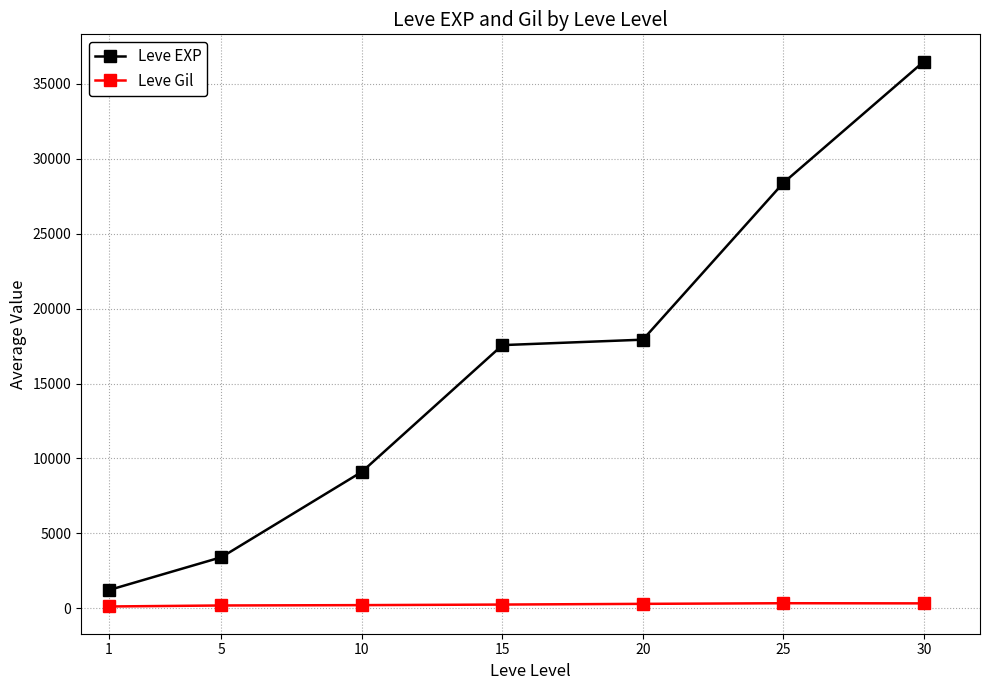

What is the smallest value displayed?

113